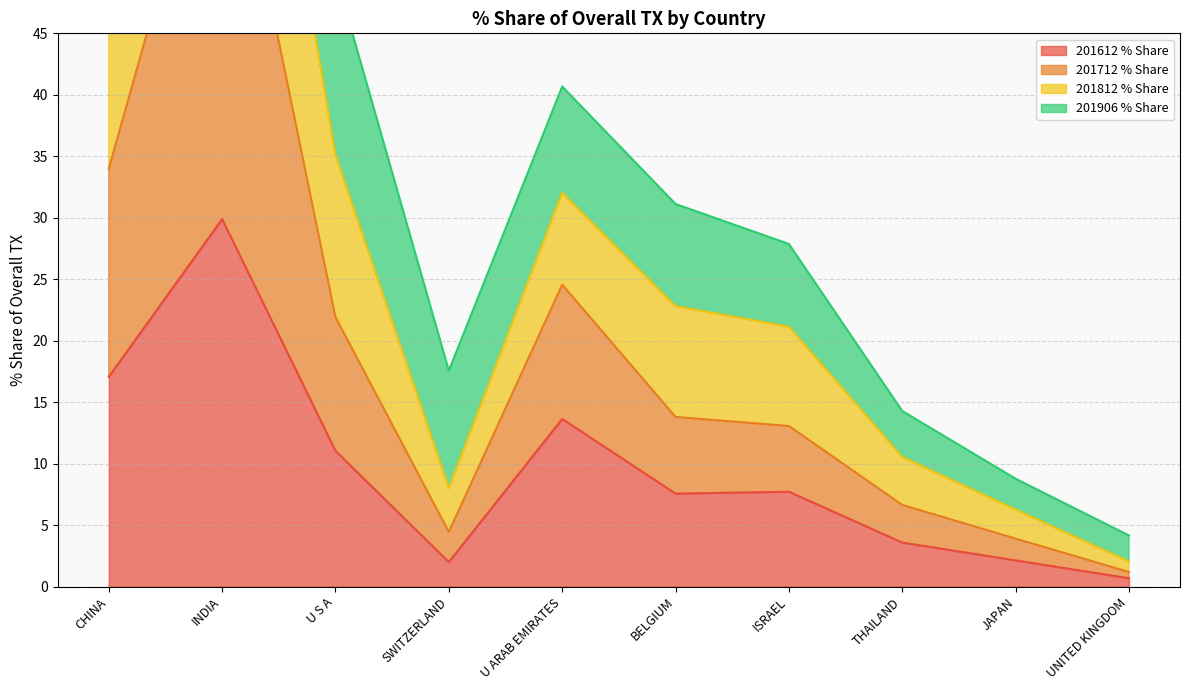

Is it true that 201612 % Share equals 2.1 at JAPAN?

True